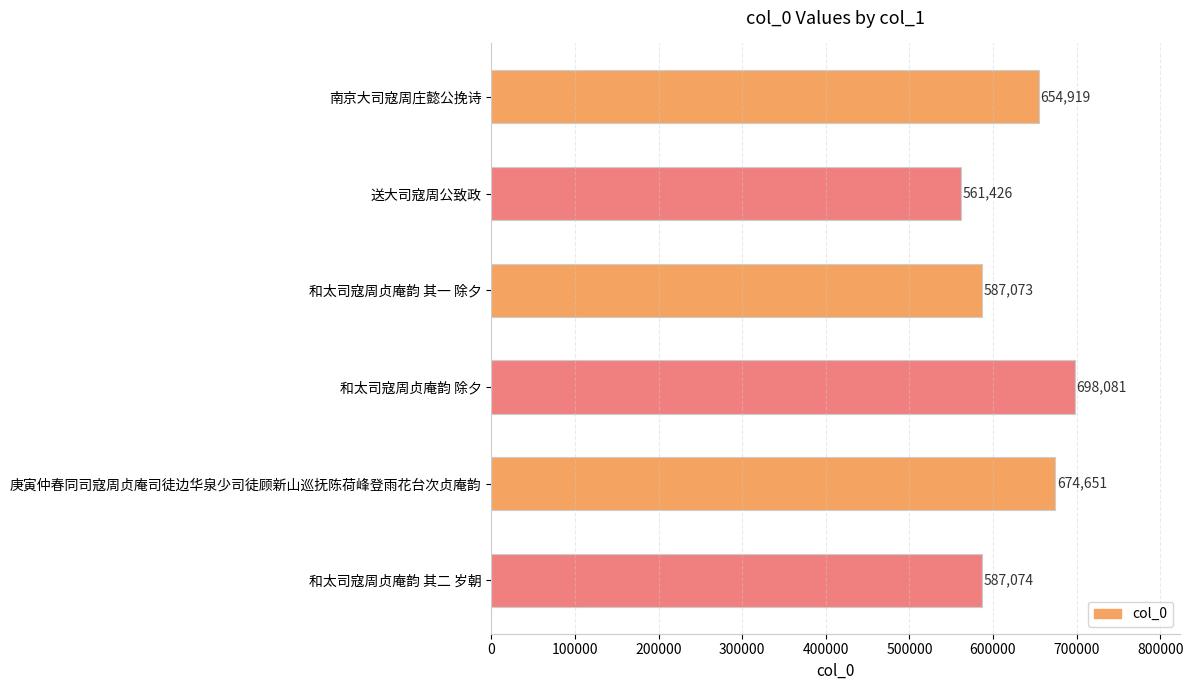

At which category does the chart reach its peak across all series?

和太司寇周贞庵韵 除夕